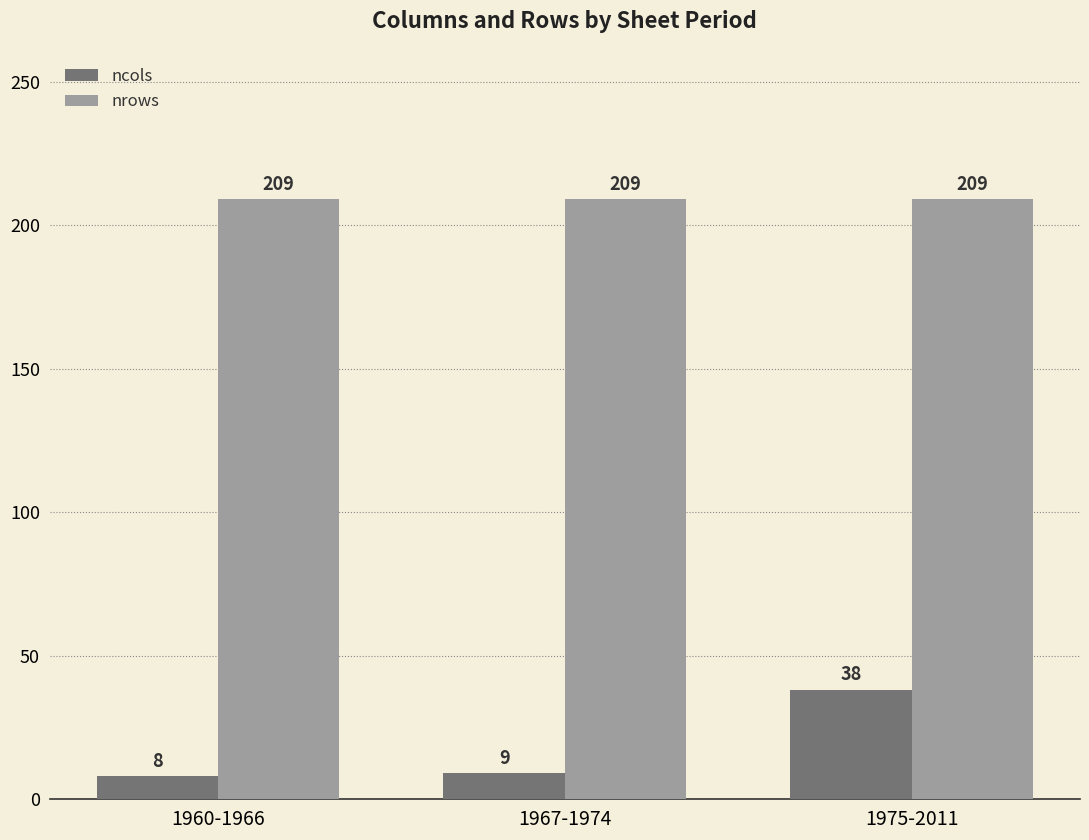

What is the minimum value for nrows?

209